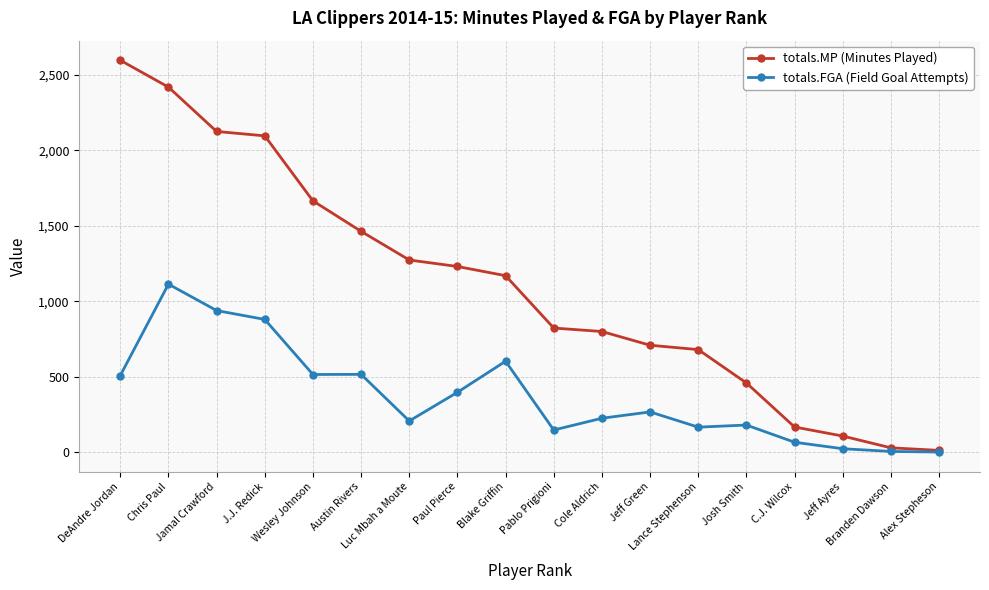

The totals.FGA (Field Goal Attempts) series shows 922 at Austin Rivers. True or false?

False